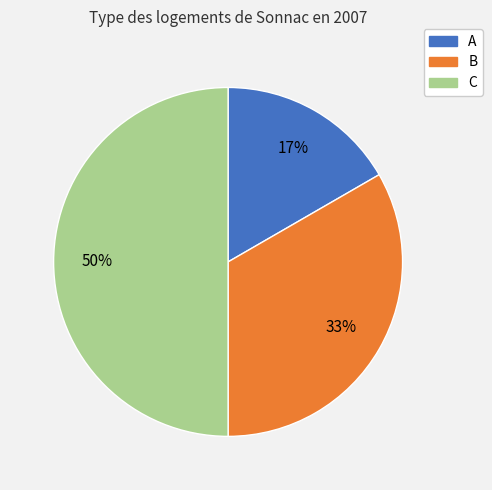

What percentage is the A slice, to the nearest percent?

17%